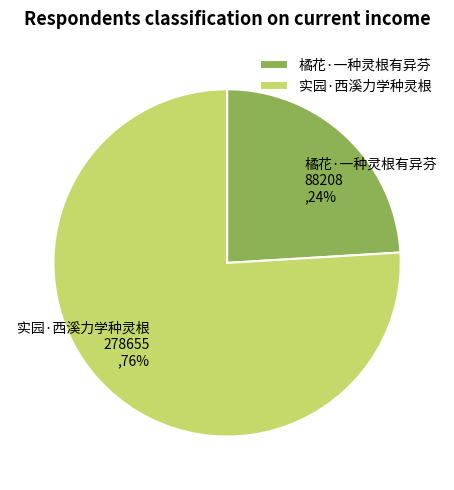

How many slices are in this pie chart?

2